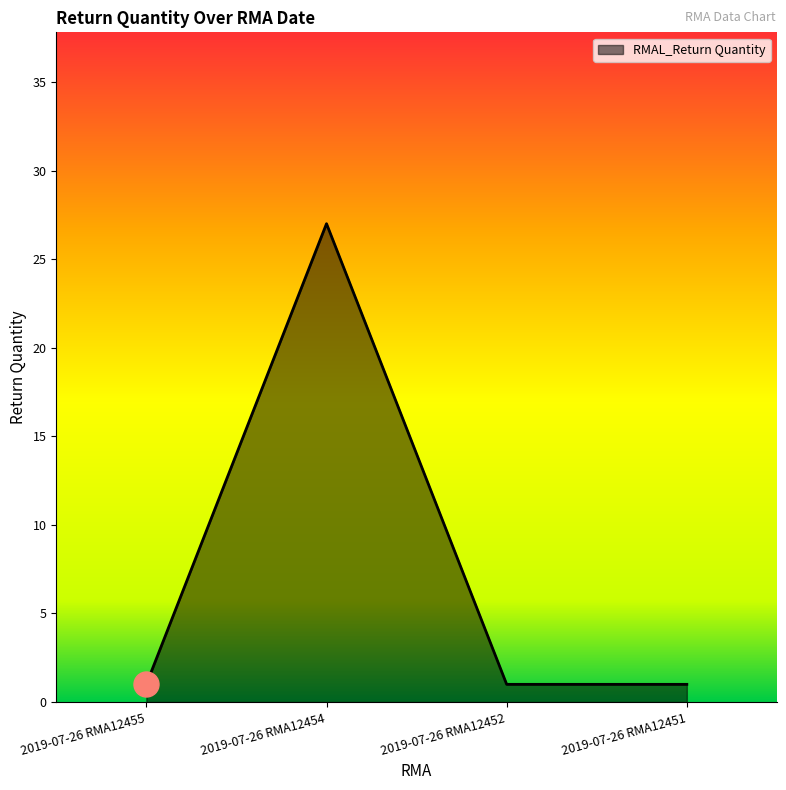

What is the change in value from 2019-07-26 RMA12454 to 2019-07-26 RMA12452?

-26